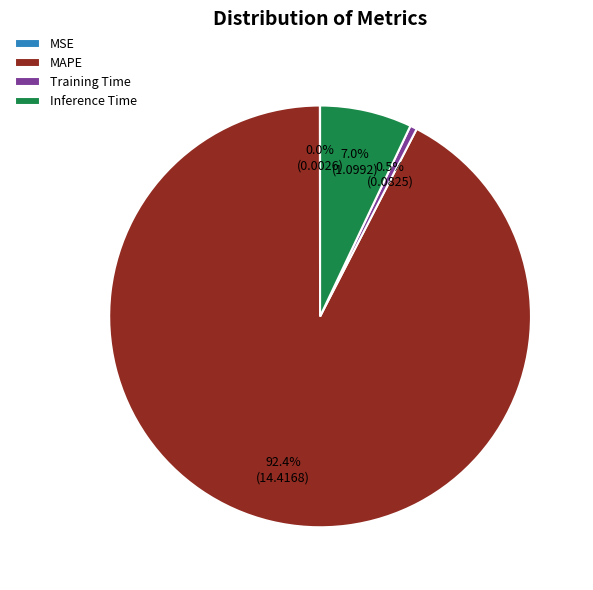

Does Training Time account for over 50% of the chart?

No